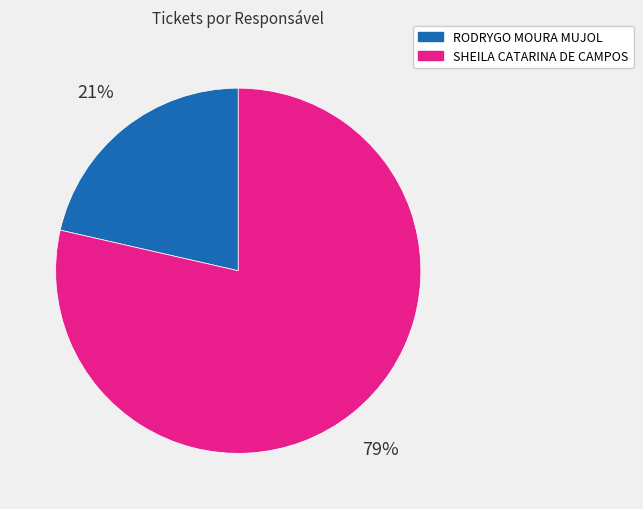

Rank the categories by value from lowest to highest.

RODRYGO MOURA MUJOL, SHEILA CATARINA DE CAMPOS